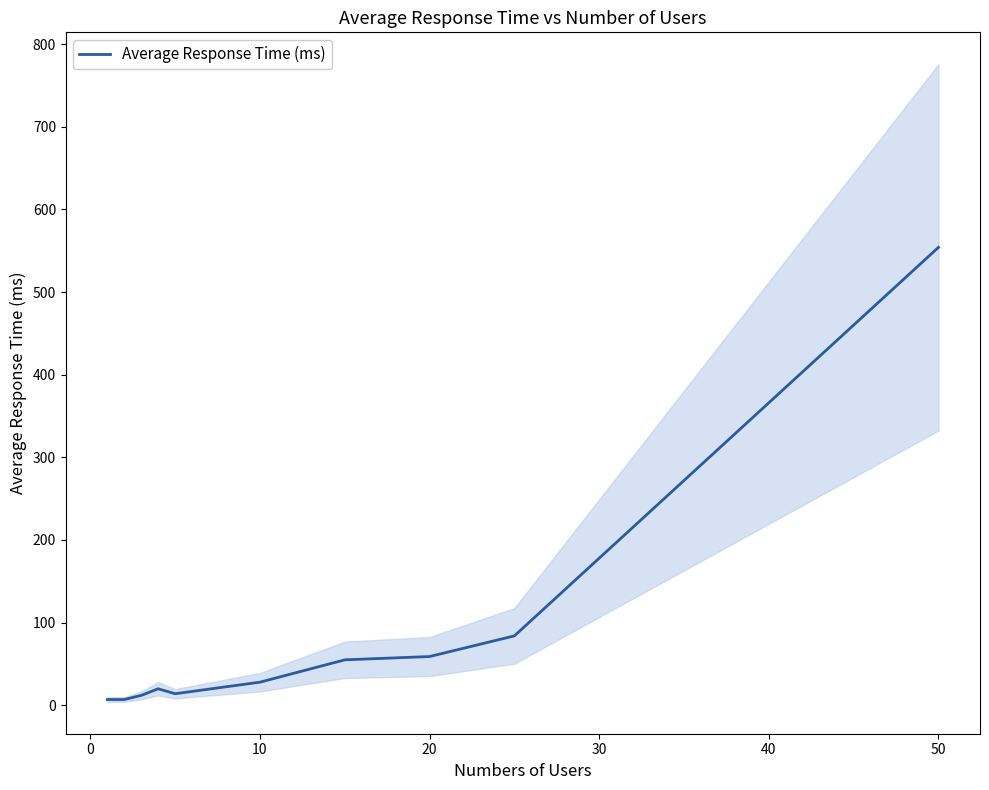

The Average Response Time (ms) series shows 840 at 50. True or false?

False